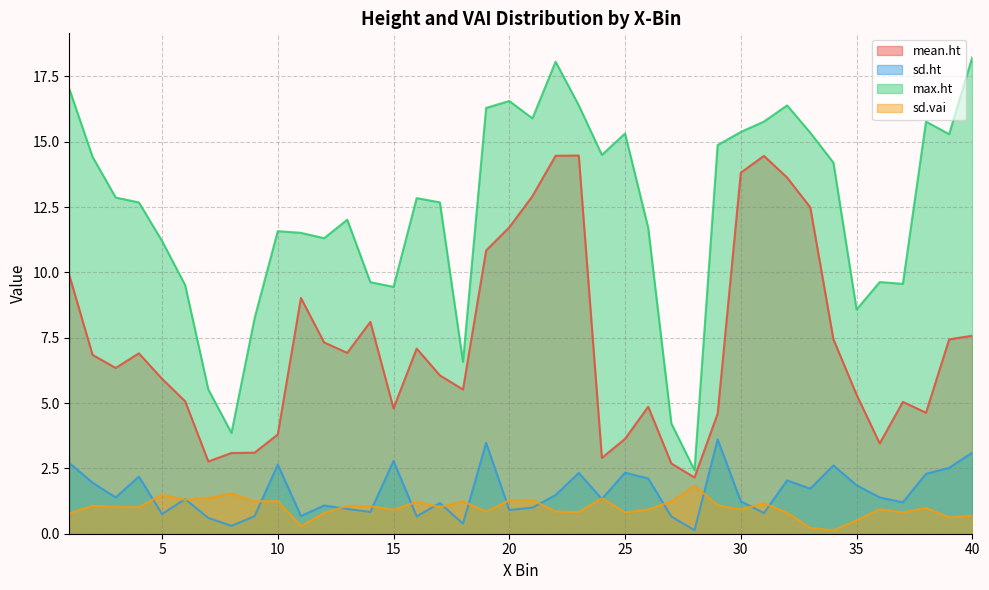

Reading right to left, transcribe all the data shown in this chart.

mean.ht: 7.6	7.4	4.6	5.0	3.5	5.3	7.4	12.5	13.6	14.5	13.8	4.6	2.2	2.7	4.9	3.6	2.9	14.5	14.5	12.9	11.7	10.8	5.5	6.1	7.1	4.8	8.1	6.9	7.3	9.0	3.8	3.1	3.1	2.8	5.1	5.9	6.9	6.3	6.8	9.9
sd.ht: 3.1	2.5	2.3	1.2	1.4	1.9	2.6	1.7	2.0	0.8	1.2	3.6	0.1	0.7	2.1	2.3	1.3	2.3	1.5	1.0	0.9	3.5	0.4	1.2	0.7	2.8	0.8	1.0	1.1	0.7	2.6	0.7	0.3	0.6	1.3	0.8	2.2	1.4	2.0	2.7
max.ht: 18.2	15.3	15.8	9.6	9.6	8.6	14.2	15.3	16.4	15.8	15.4	14.9	2.4	4.2	11.7	15.3	14.5	16.4	18.1	15.9	16.6	16.3	6.6	12.7	12.8	9.4	9.6	12.0	11.3	11.5	11.6	8.3	3.9	5.5	9.5	11.2	12.7	12.9	14.4	17.0
sd.vai: 0.7	0.6	1.0	0.8	0.9	0.5	0.1	0.2	0.8	1.2	0.9	1.1	1.8	1.2	0.9	0.8	1.4	0.8	0.9	1.3	1.3	0.8	1.2	1.0	1.2	0.9	1.1	1.1	0.8	0.3	1.2	1.2	1.5	1.4	1.3	1.5	1.0	1.0	1.1	0.8